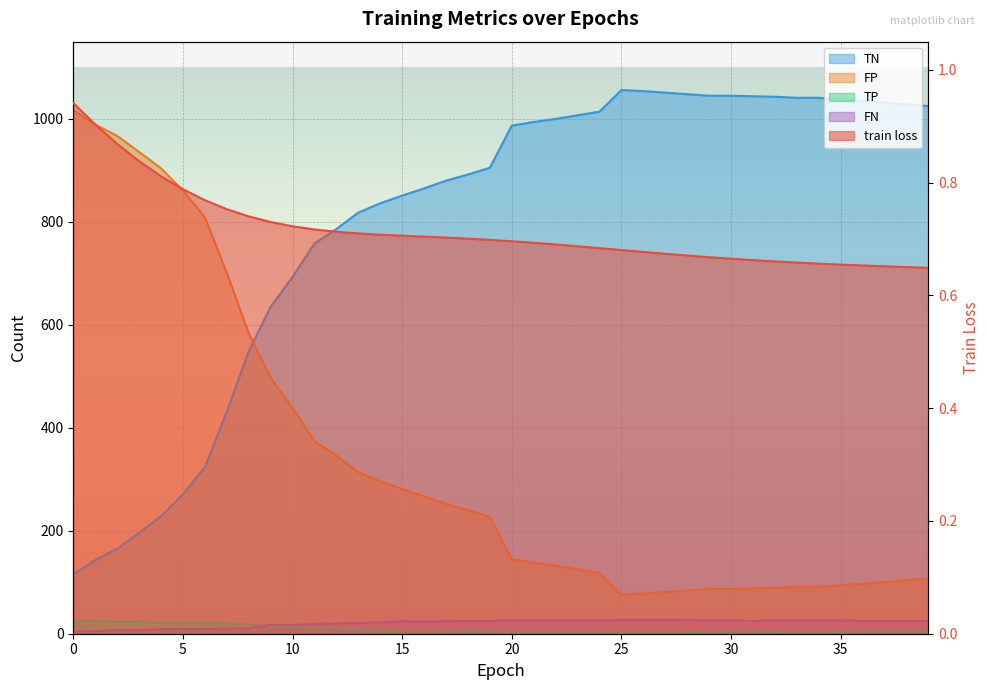

At how many categories does at least one series exceed 975?

22